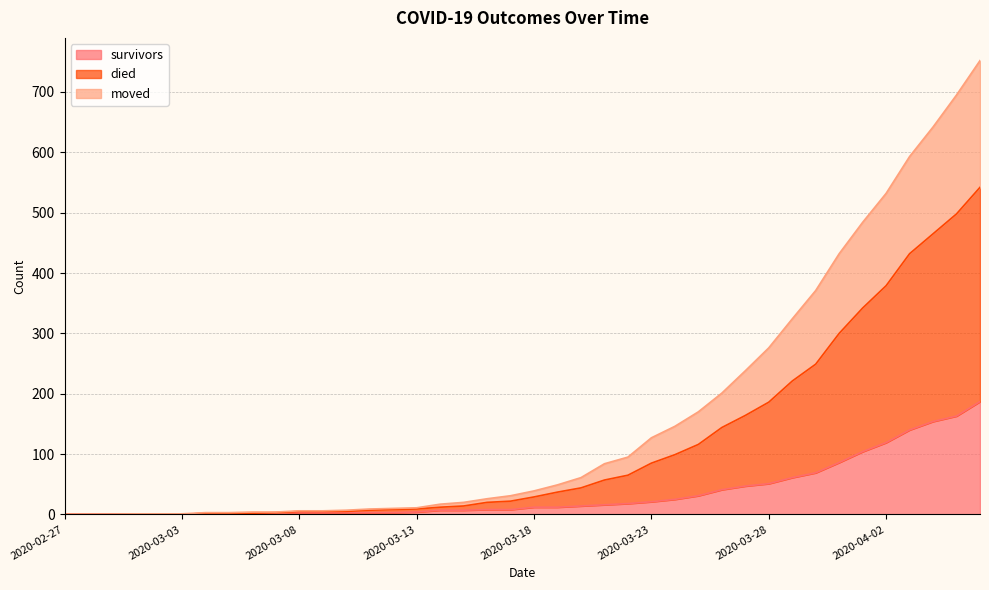

At how many categories does at least one series exceed 679?

2